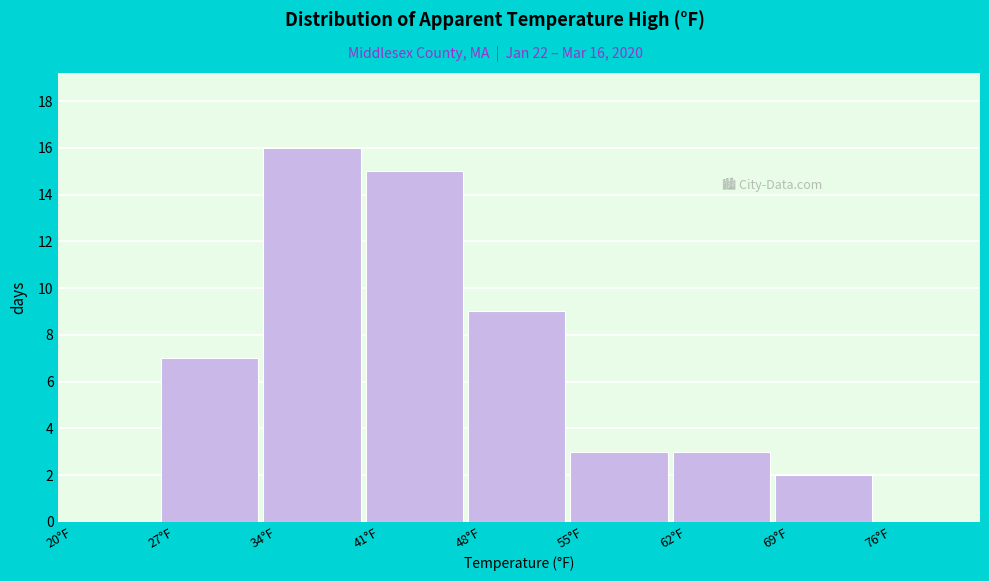

Over which range of the x-axis is the bar tallest?

34 to 41